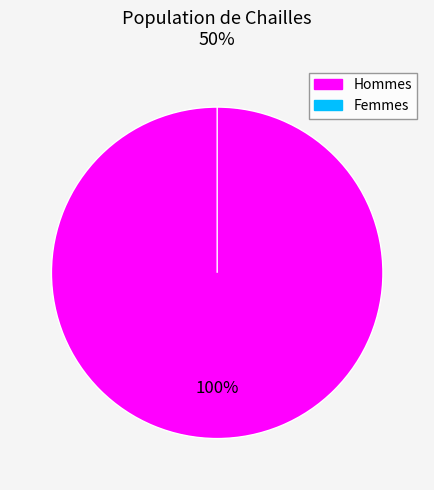

What is the change in value from 0 to 1?

-241581.0